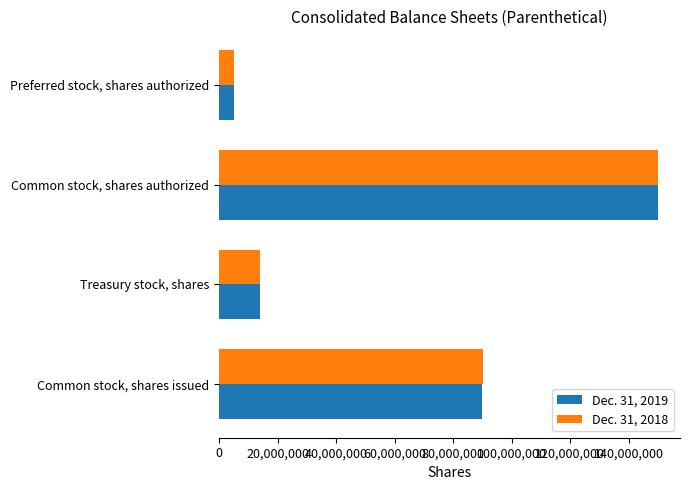

Rank the series by their average value, from highest to lowest.

Dec. 31, 2018, Dec. 31, 2019